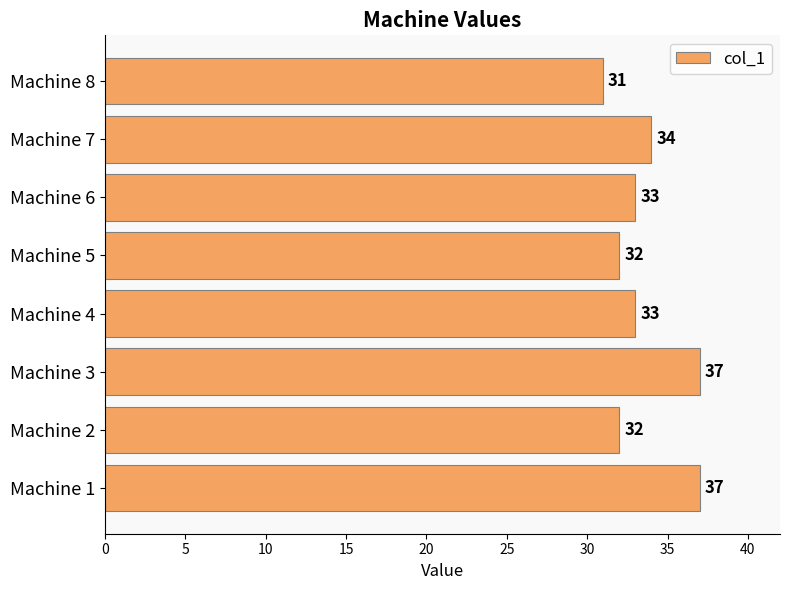

What is the difference between the values at Machine 3 and Machine 7?

3